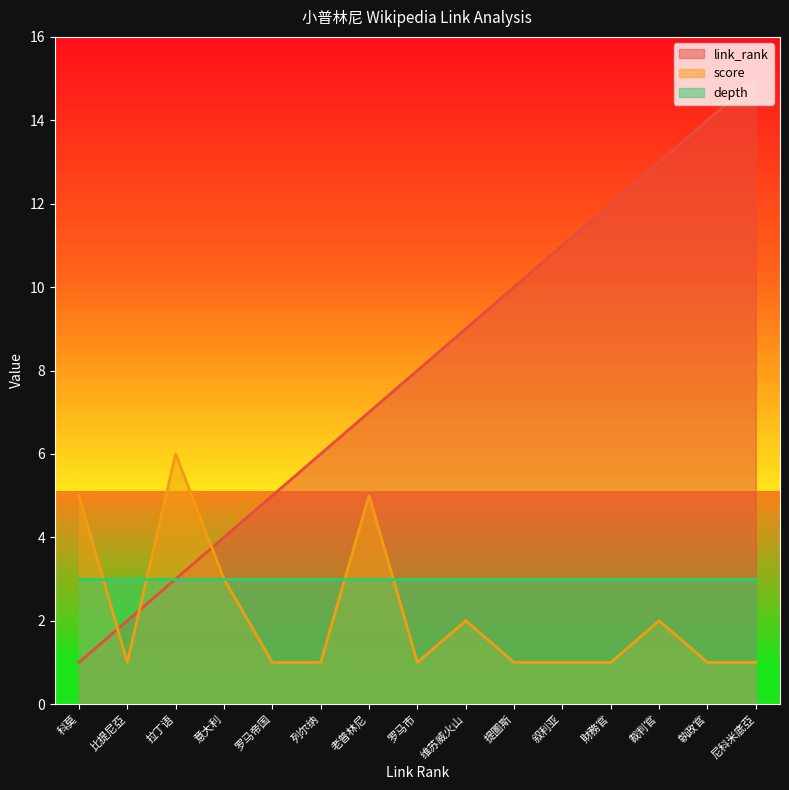

Count the number of data series in this chart.

3